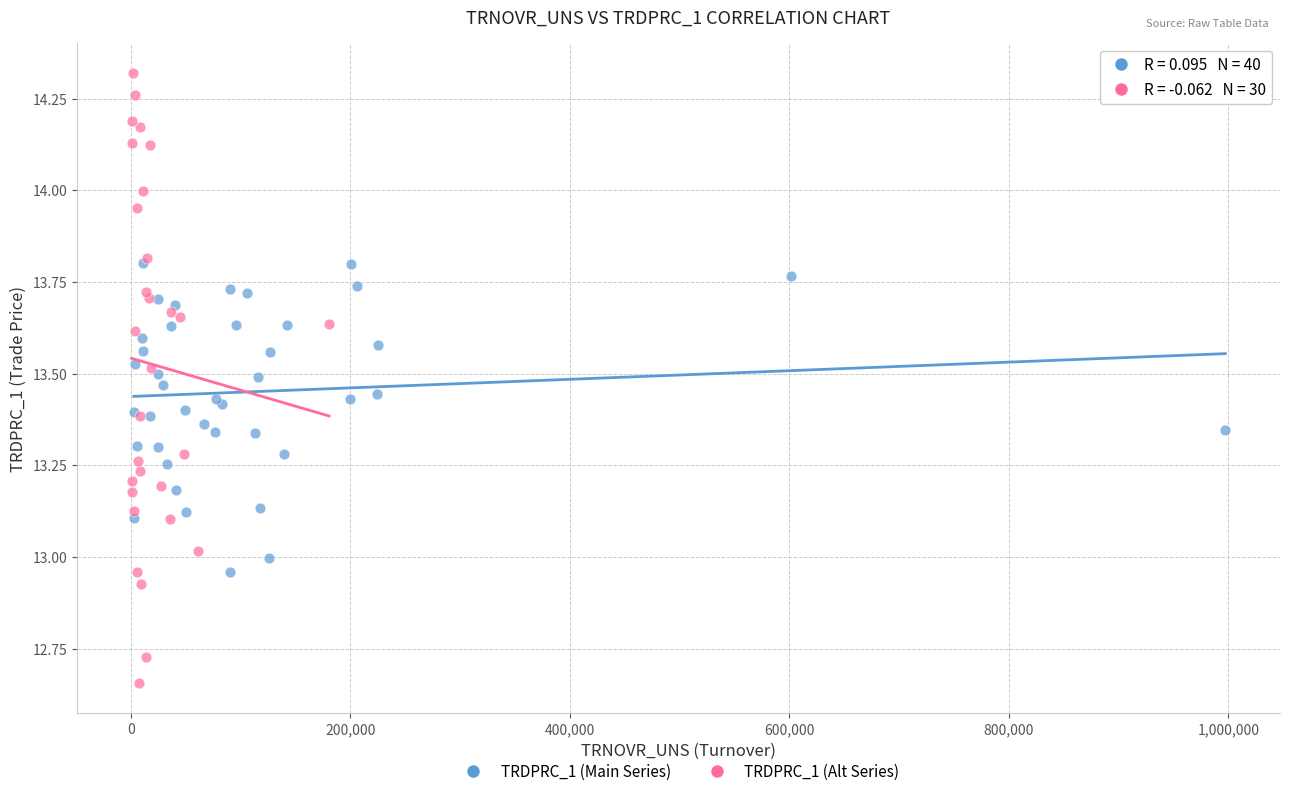

Which series reaches the maximum Y coordinate?

TRDPRC_1 (Alt Series)